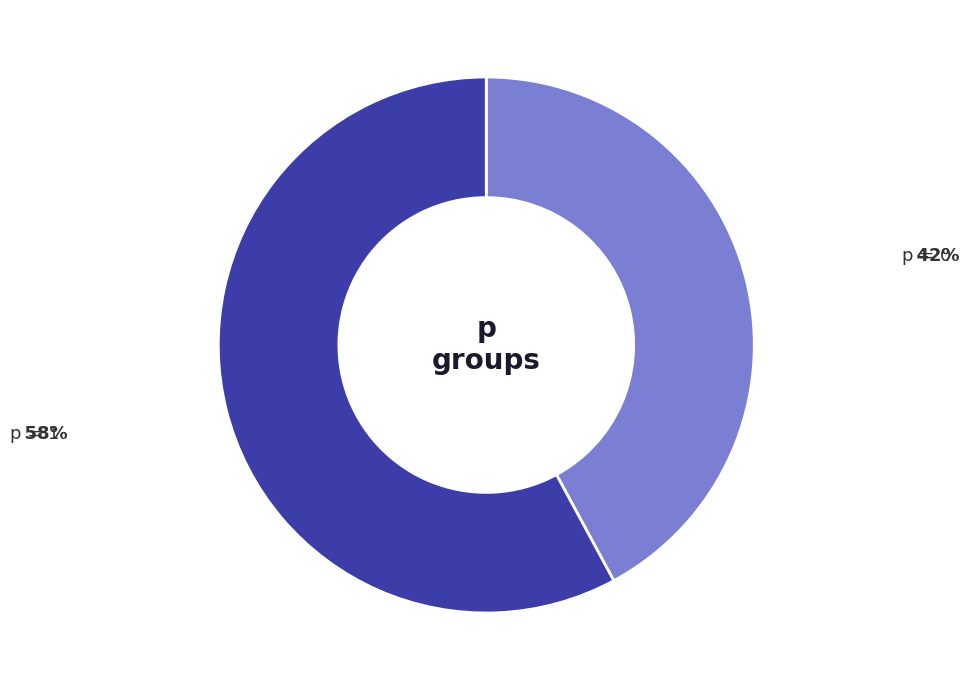

Is there a majority slice in this chart?

Yes